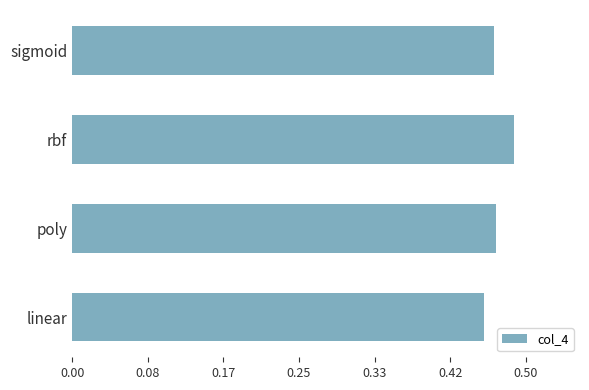

Which category has the lowest value across all series?

linear